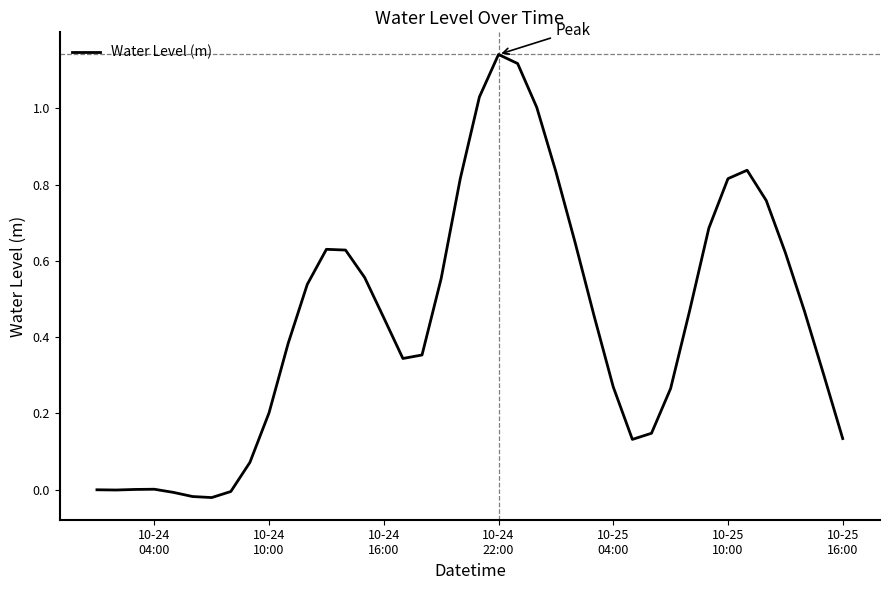

How many lines are shown in the chart?

1